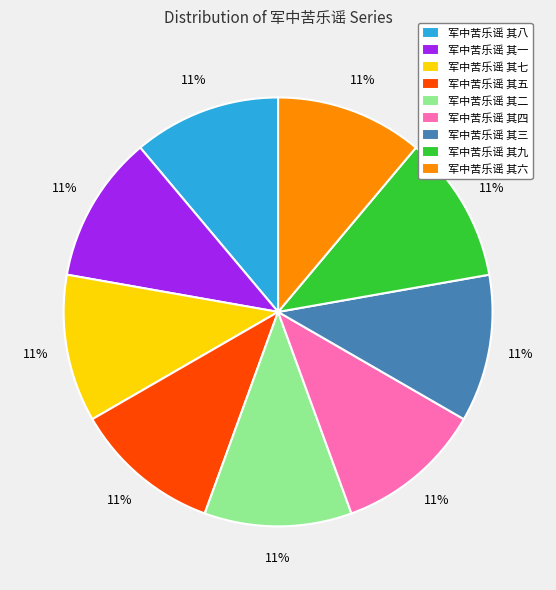

Is it true that 军中苦乐谣 其四 is 11% of the pie?

True